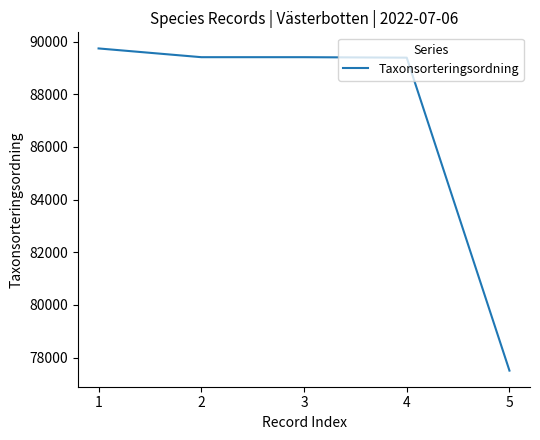

What is the ratio of the value at 1 to the value at 5?

1.2